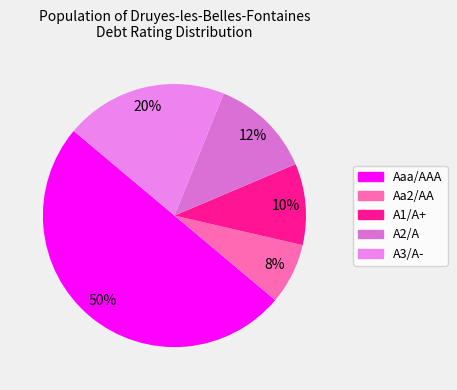

Does A2/A represent more than half of the total?

No